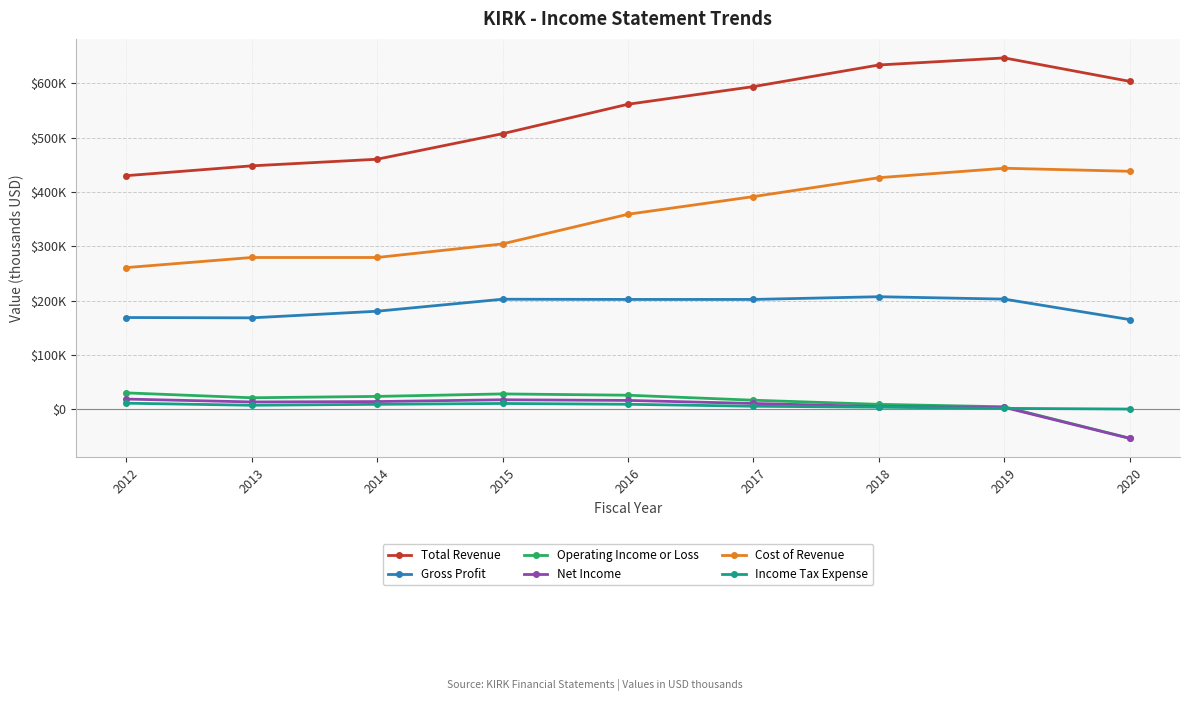

What are all the series names shown in the legend?

Total Revenue, Gross Profit, Operating Income or Loss, Net Income, Cost of Revenue, Income Tax Expense